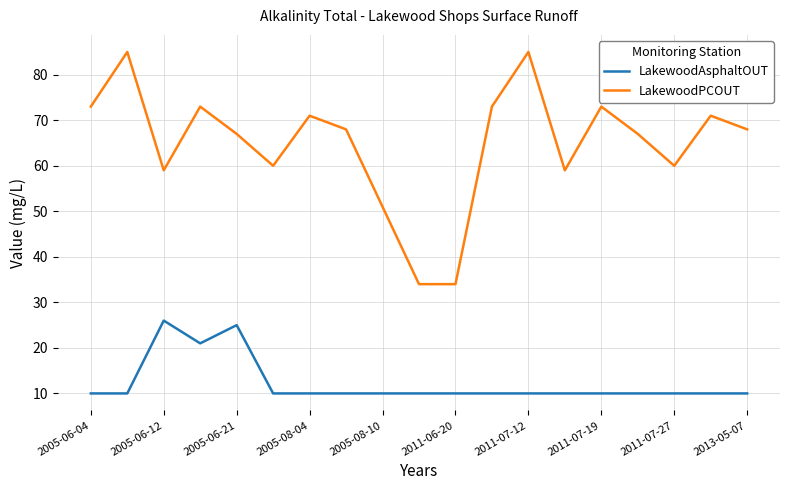

True or false: LakewoodAsphaltOUT and LakewoodPCOUT cross at least once.

False